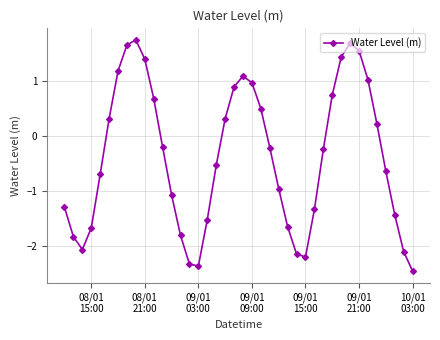

What is the maximum value shown in the chart?

1.7